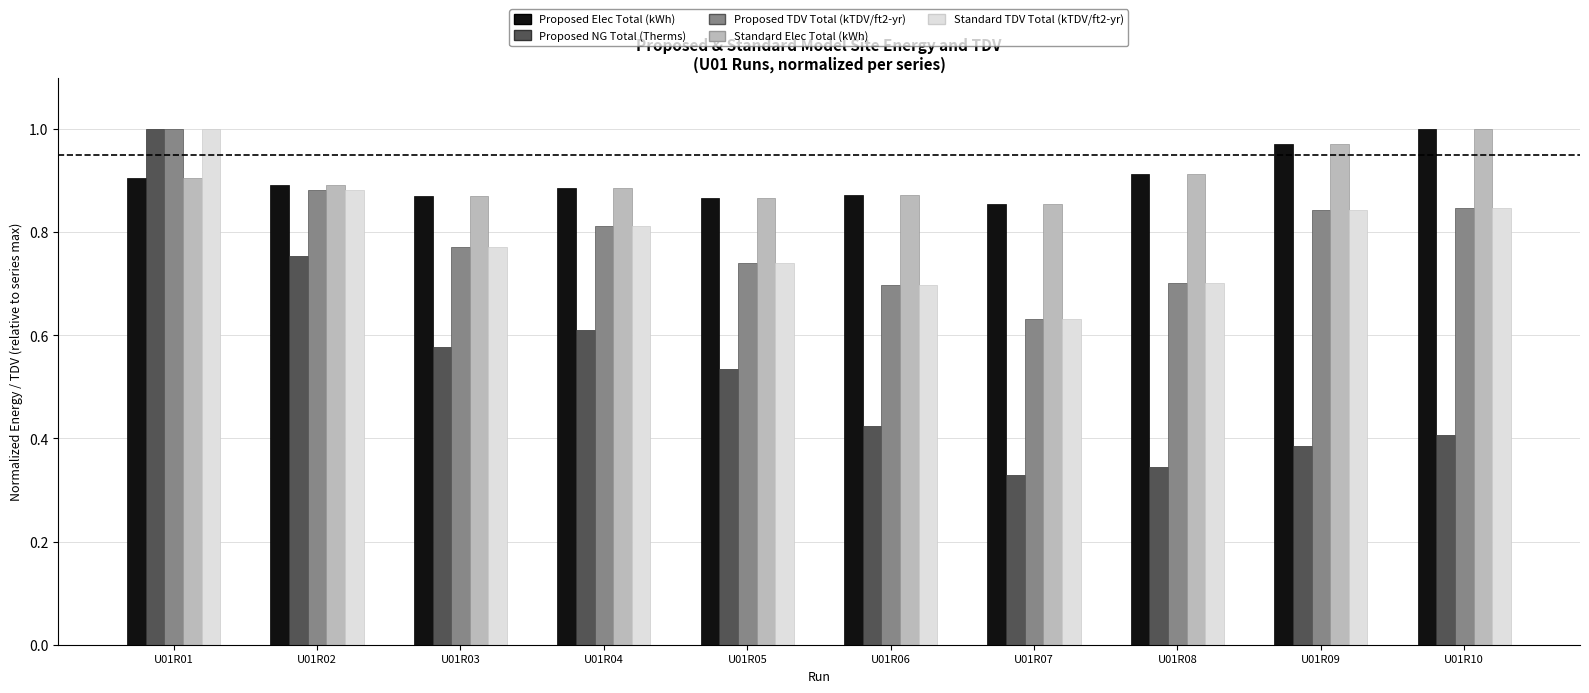

The Standard Elec Total (kWh) series shows 1.4 at U01R10. True or false?

False